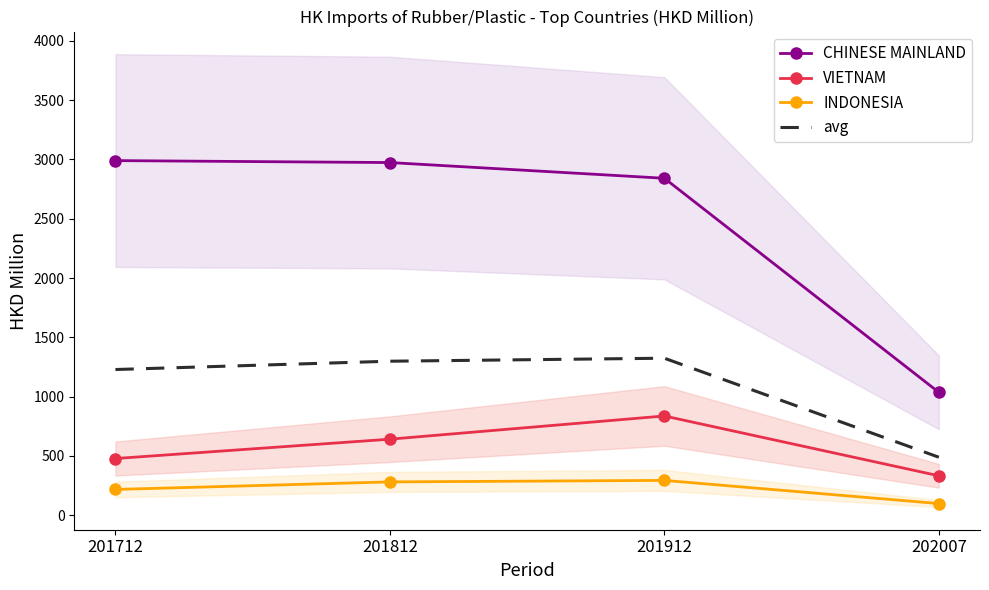

Is it true that avg equals 2371.7 at 201912?

False